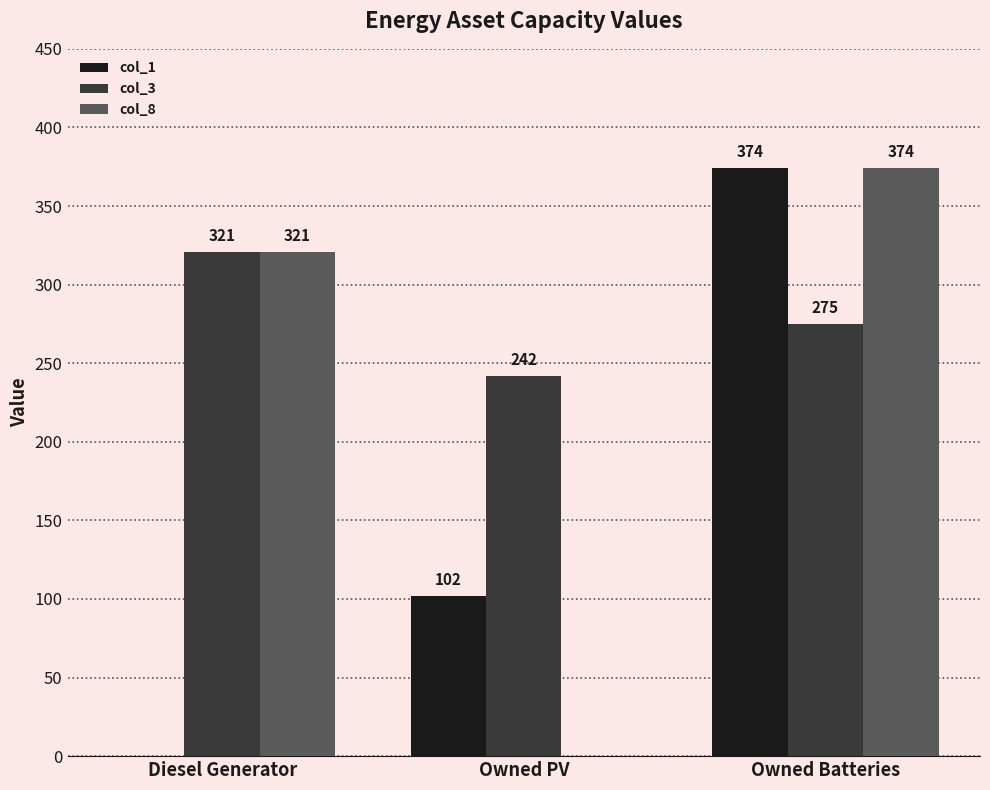

Which label corresponds to the largest value in the chart?

Owned Batteries